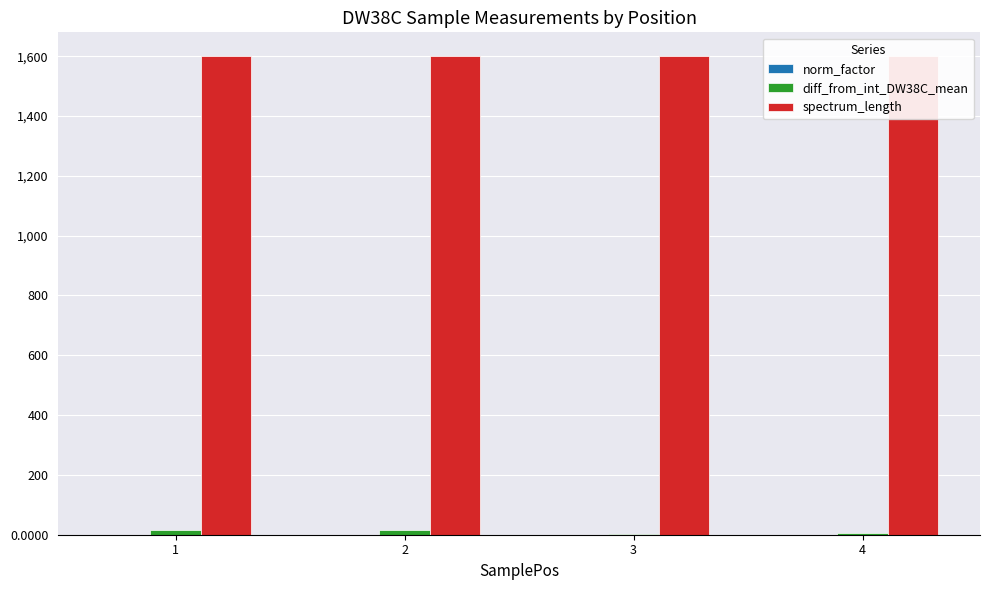

Which series has the largest total across all categories?

spectrum_length